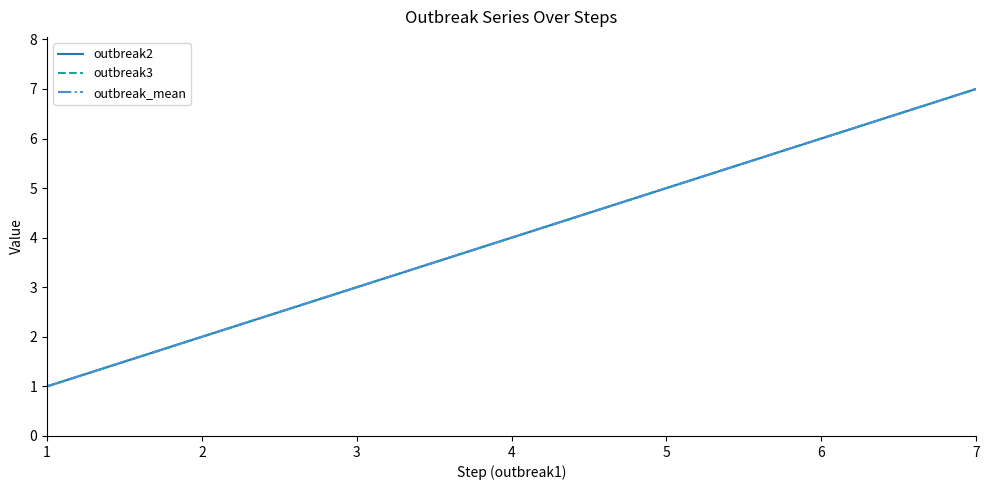

True or false: outbreak2 and outbreak3 intersect in this chart.

False